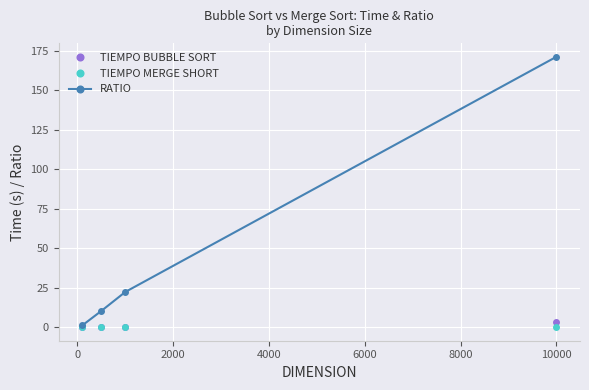

Which series has the largest range (max minus min)?

RATIO